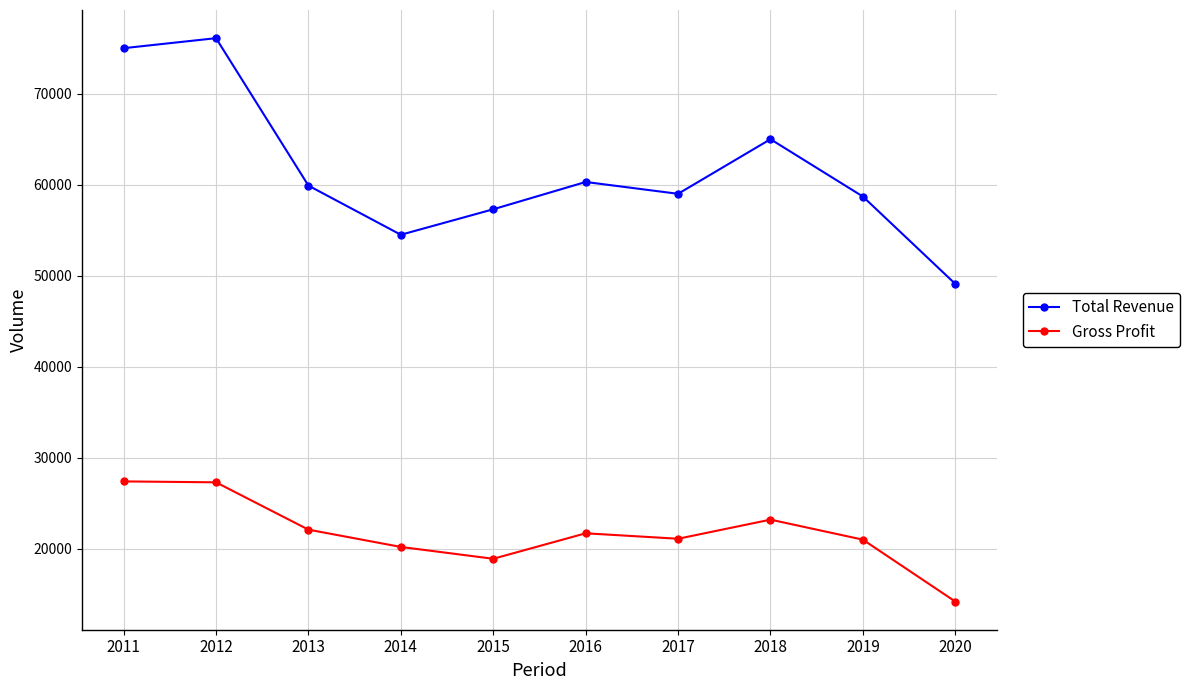

What is the difference between the maximum and minimum values in the Gross Profit series?

13200